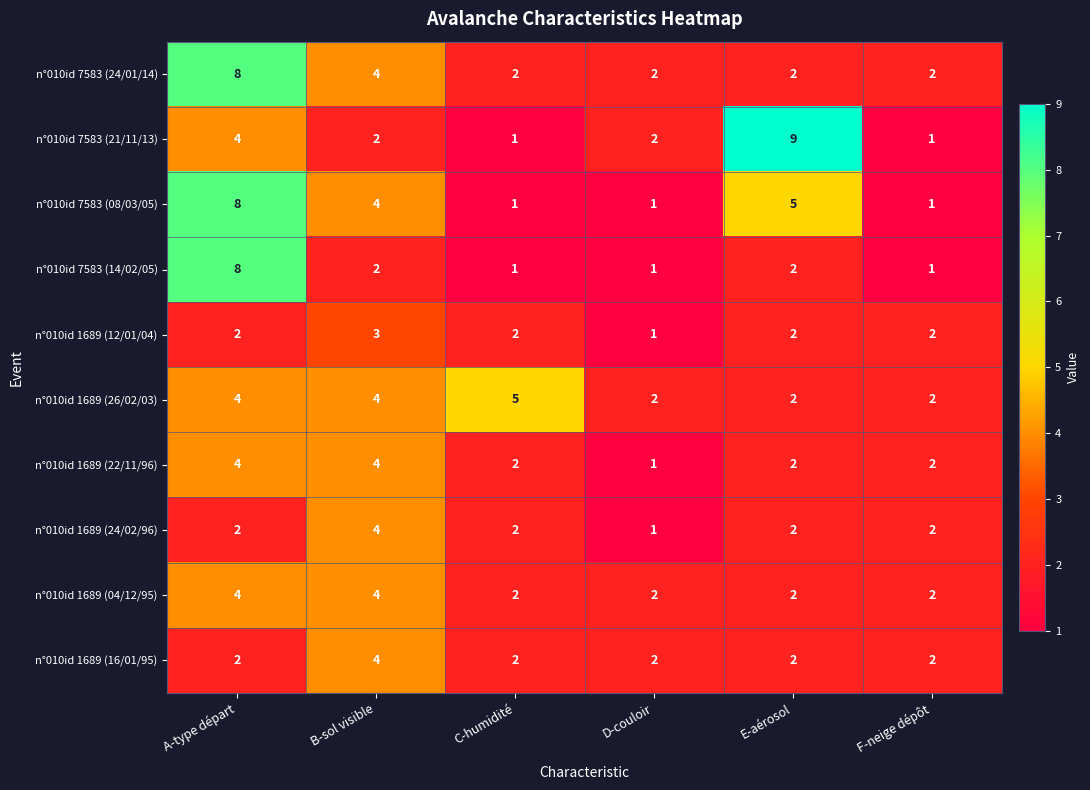

Is it true that n°010id 1689 (16/01/95) equals 1 at A-type départ?

False